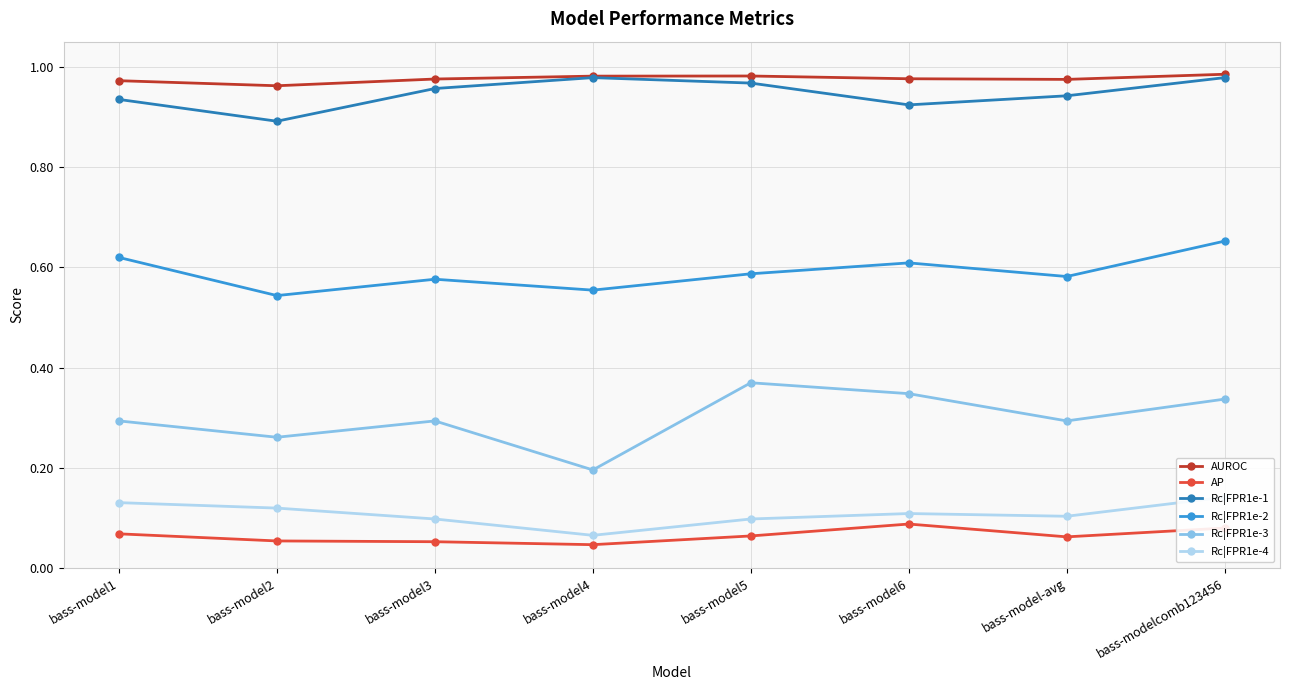

Which series has the largest total across all categories?

AUROC